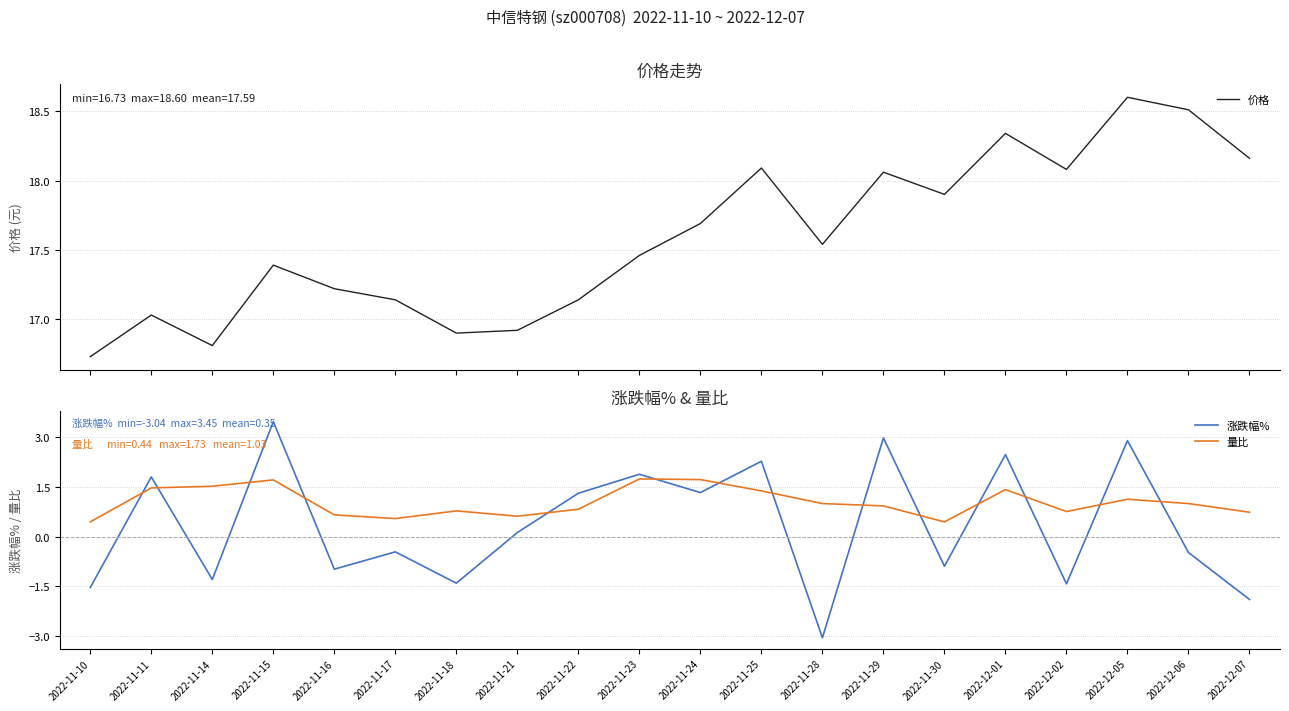

At 2022-11-10, list the series in order from largest to smallest.

价格, 量比, 涨跌幅%